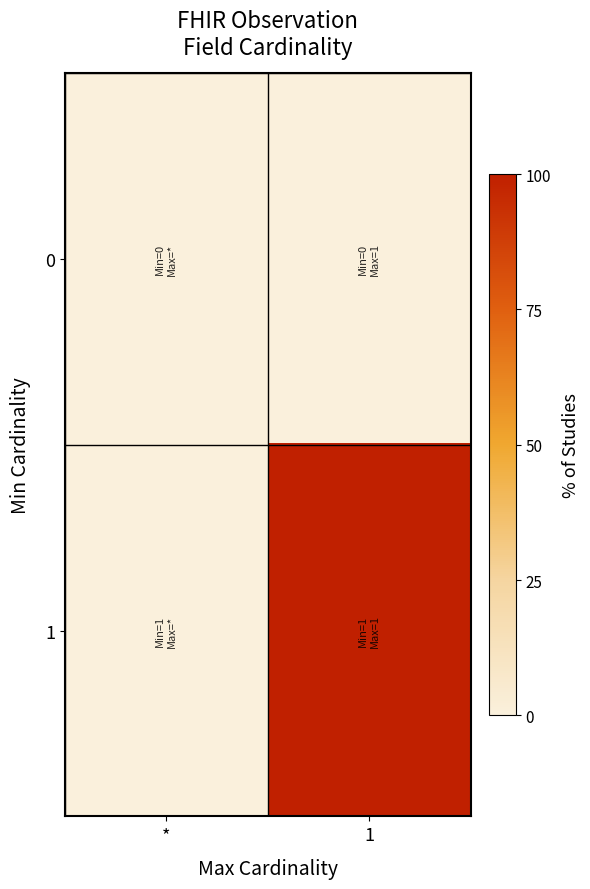

Reading left to right, what are all the values shown in this chart?

0: *=0	1=0
1: *=0	1=100